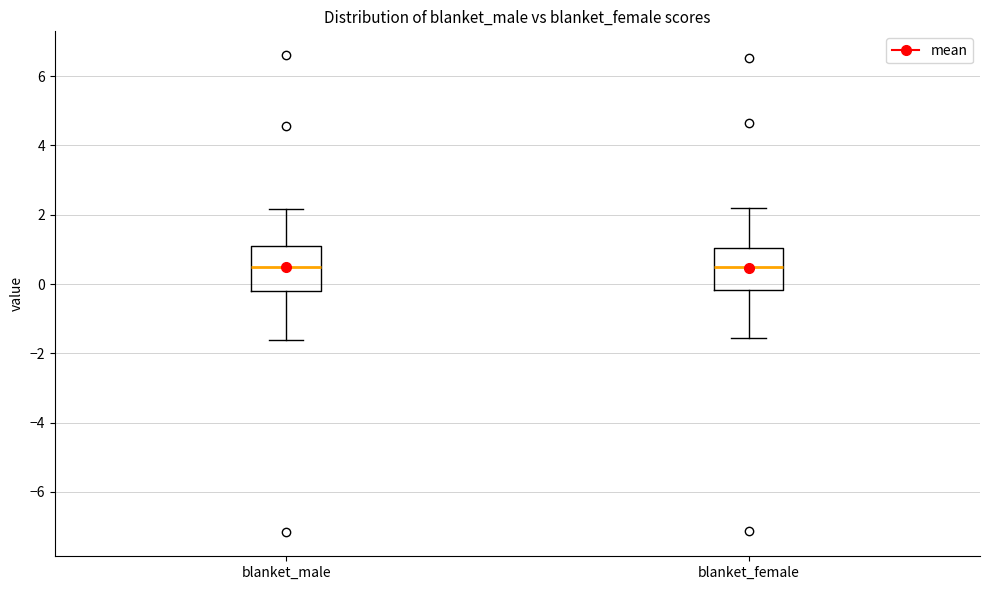

Reading left to right, read every box against the y-axis: the position of its median line, the range the box covers, and the ends of its whiskers. The values are not printed on the chart, so give them approximately, as read against the axis.

blanket_male: median 0.6, box -0.2 to 1.0, whiskers -1.6 to 2.2
blanket_female: median 0.4, box -0.2 to 1.0, whiskers -1.6 to 2.2